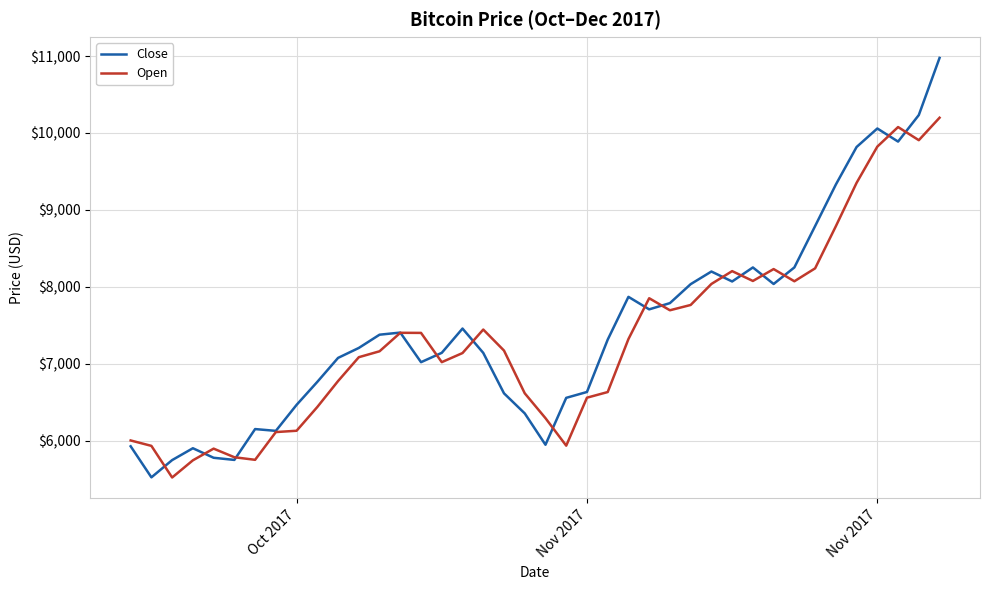

What is the smallest value displayed?

5524.6